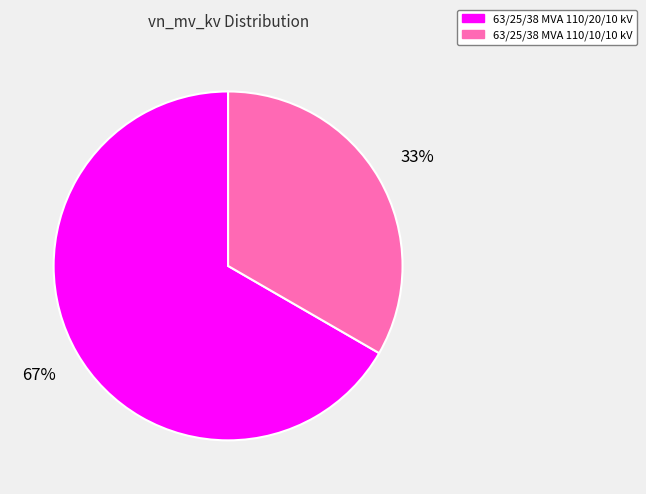

To the nearest percent, what is the combined percentage of 63/25/38 MVA 110/10/10 kV and 63/25/38 MVA 110/20/10 kV?

100%